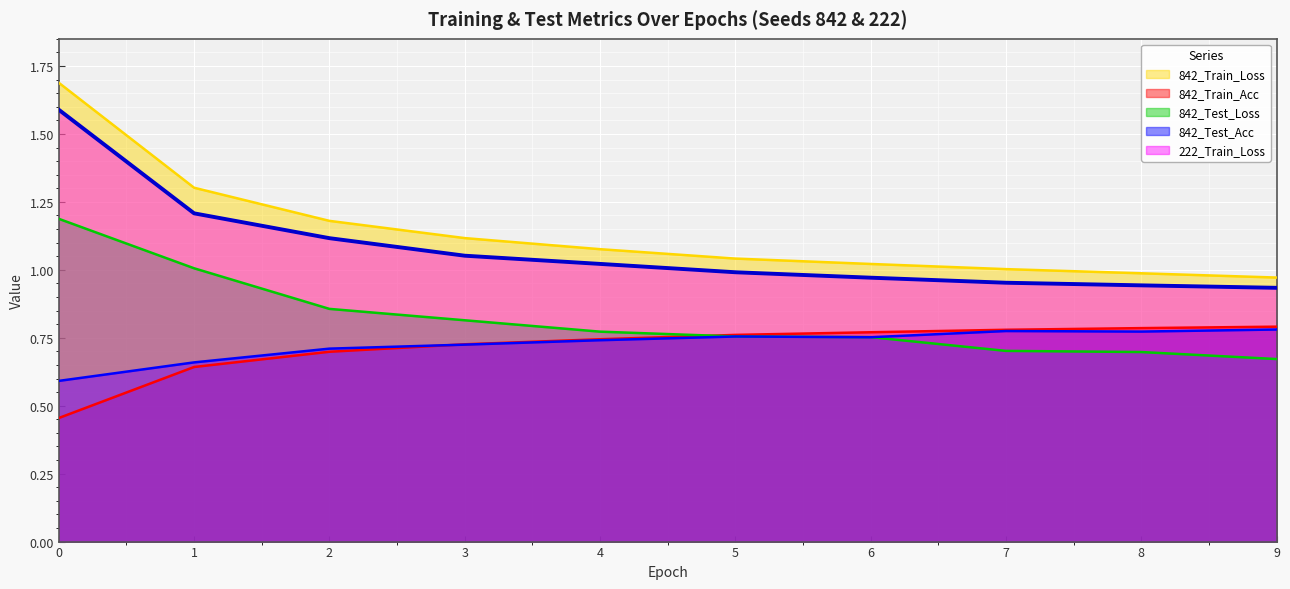

What is the difference between the maximum and second lowest values in the 842_Test_Loss series?

0.5